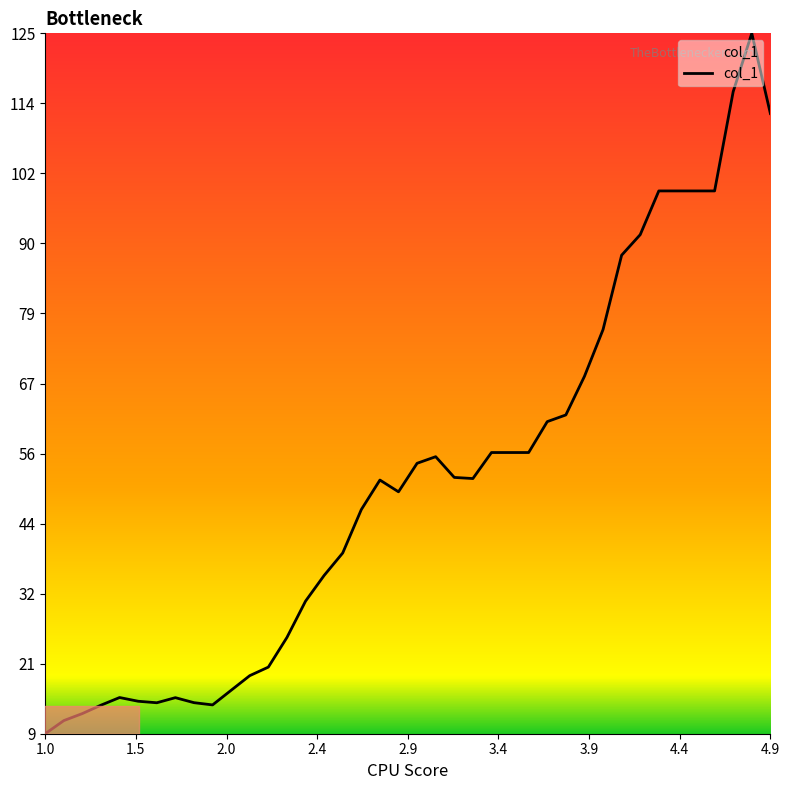

What is the difference between the maximum and minimum values?

116.1